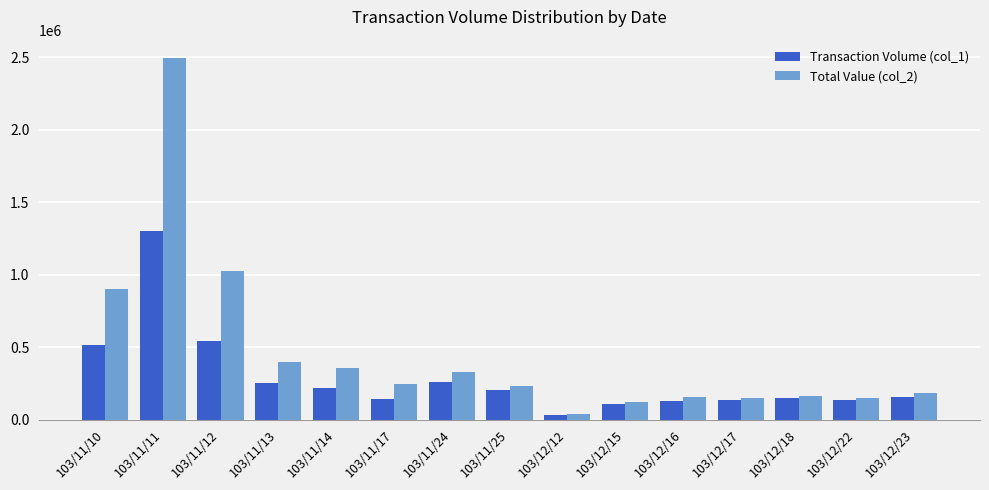

What is the value of the Total Value (col_2) bar at the 7th from the left?

326850